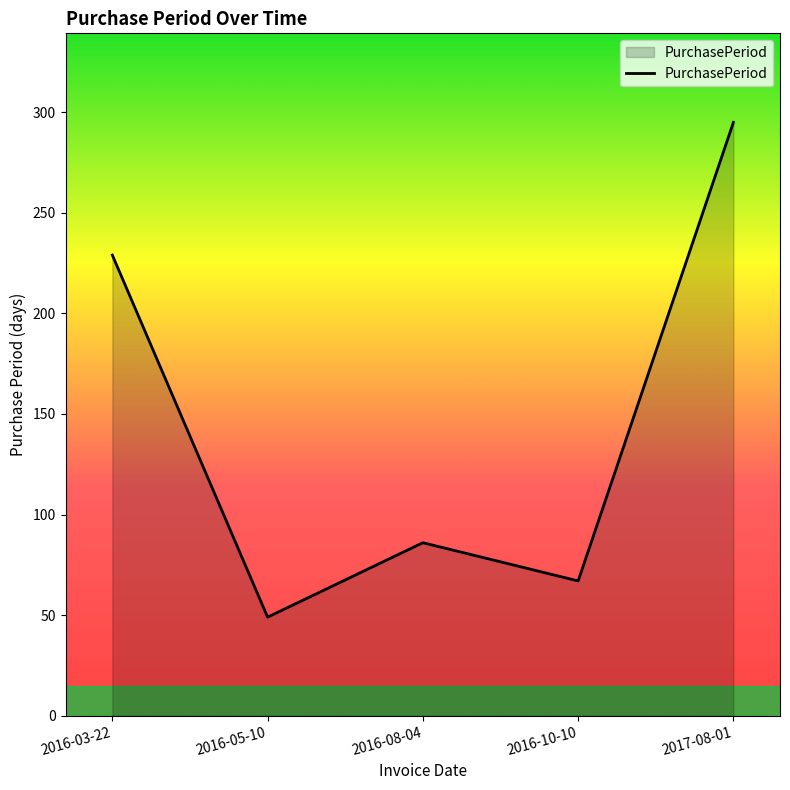

What is the smallest value displayed?

49